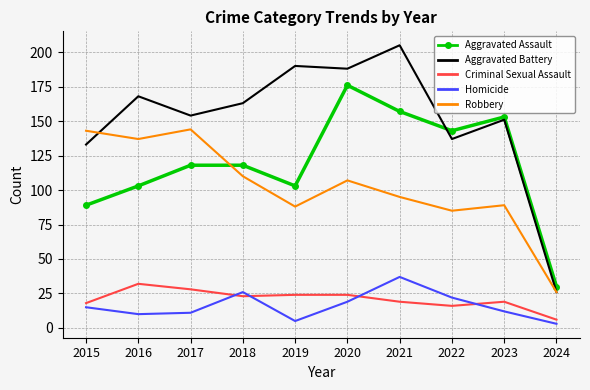

Which series has the widest spread of values?

Aggravated Battery